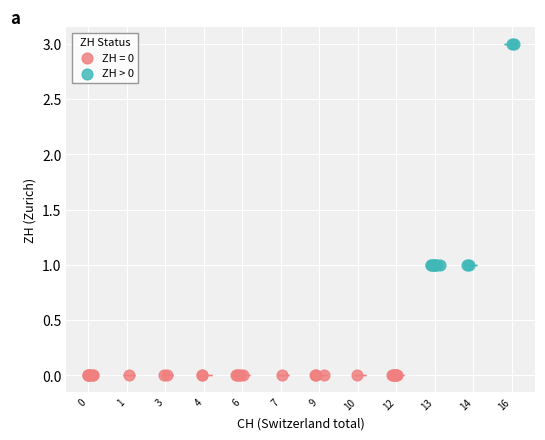

Which series reaches the maximum Y coordinate?

ZH > 0